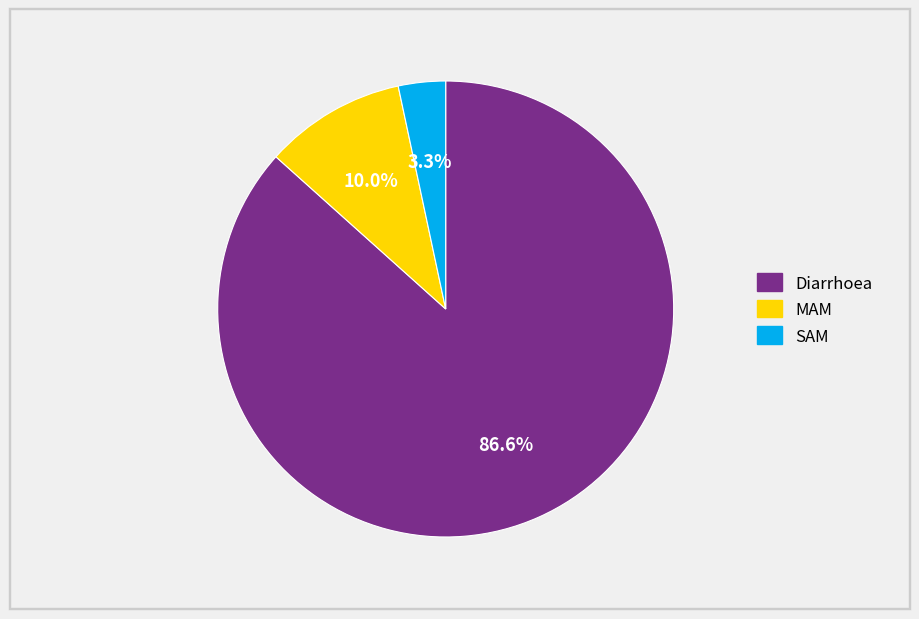

True or false: SAM accounts for 3% of the total.

True